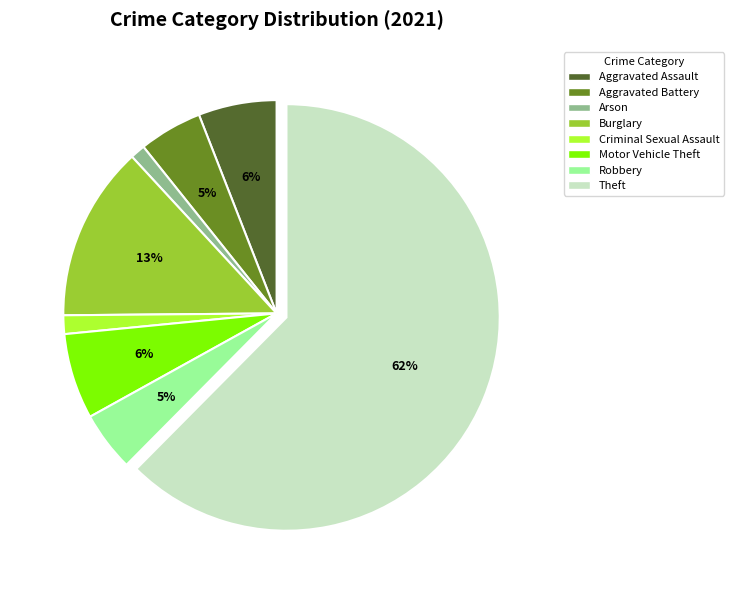

Combined, do Arson and Aggravated Battery account for over 50%?

No